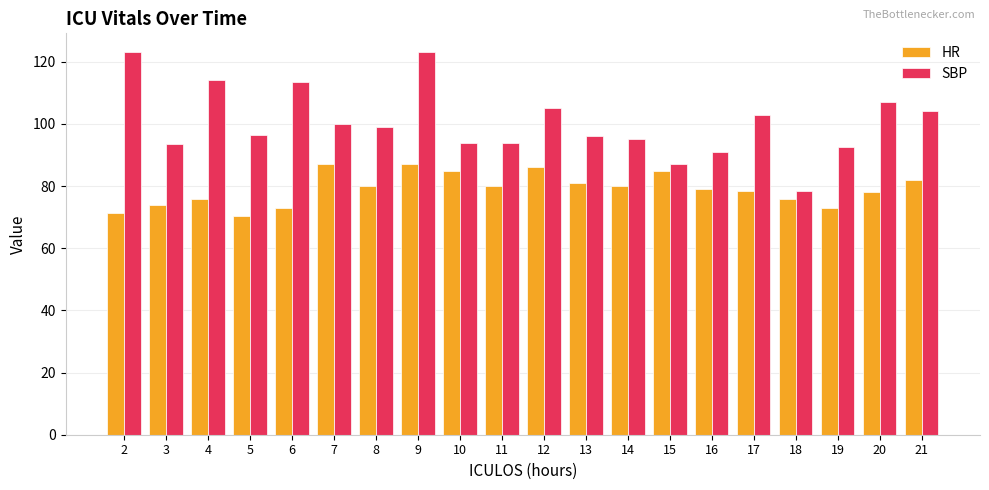

At which category is the sum across all series the highest?

9